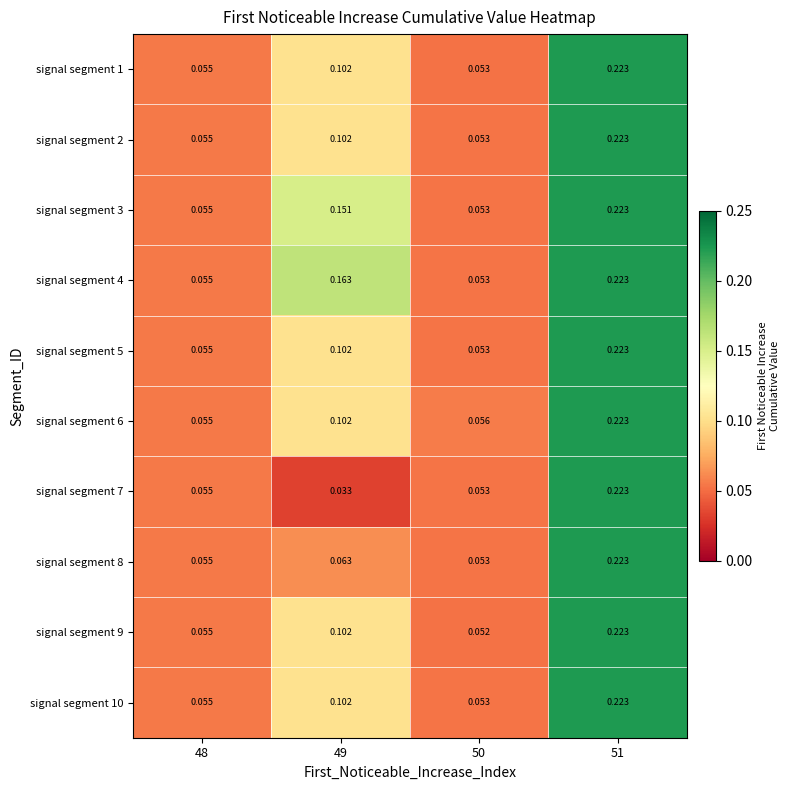

Is the value of signal segment 1 at 51 greater than the value of signal segment 6 at 48?

Yes